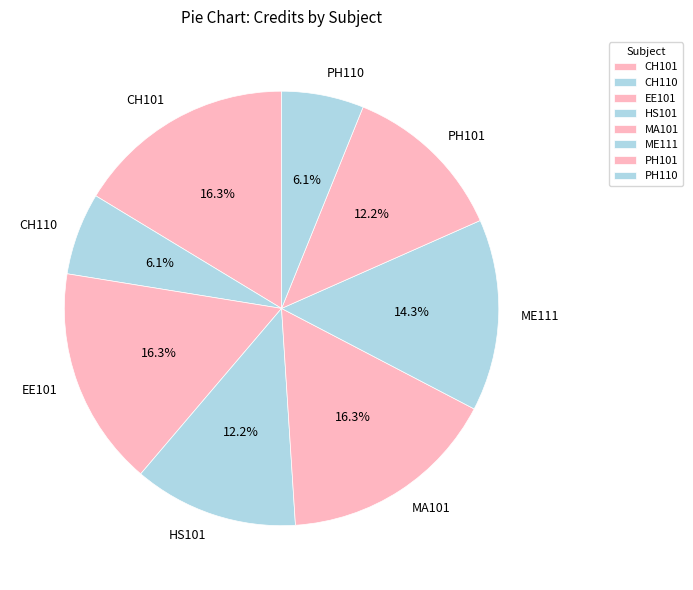

What percentage is NOT represented by PH101?

87.8%